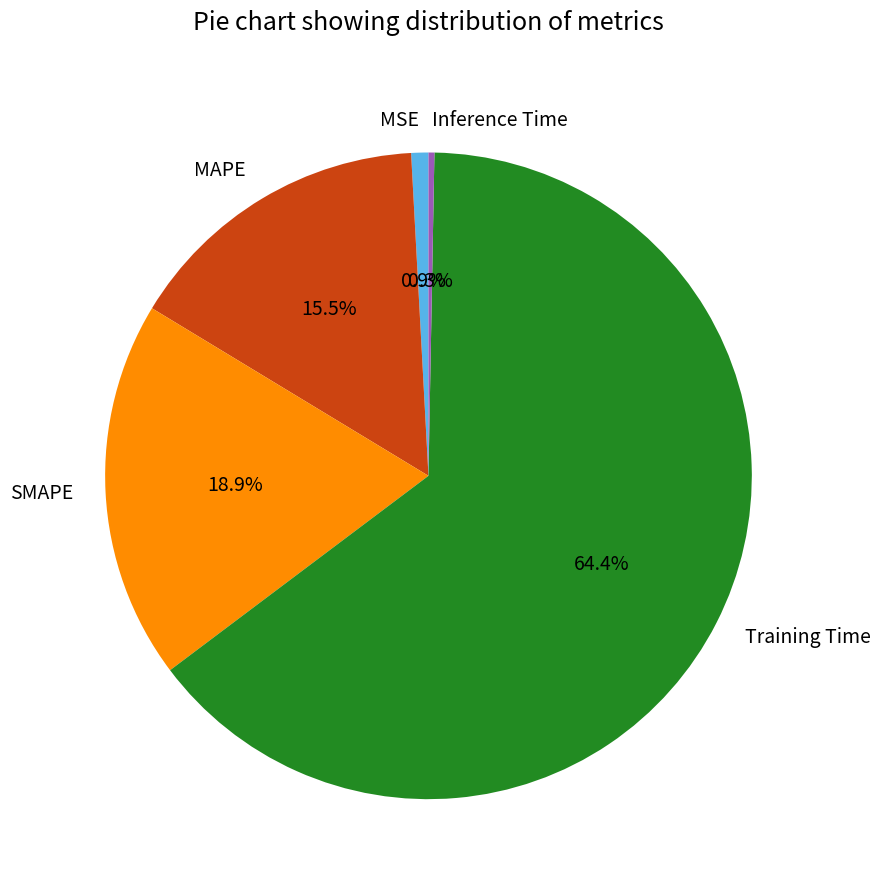

True or false: MSE accounts for 1% of the total.

True